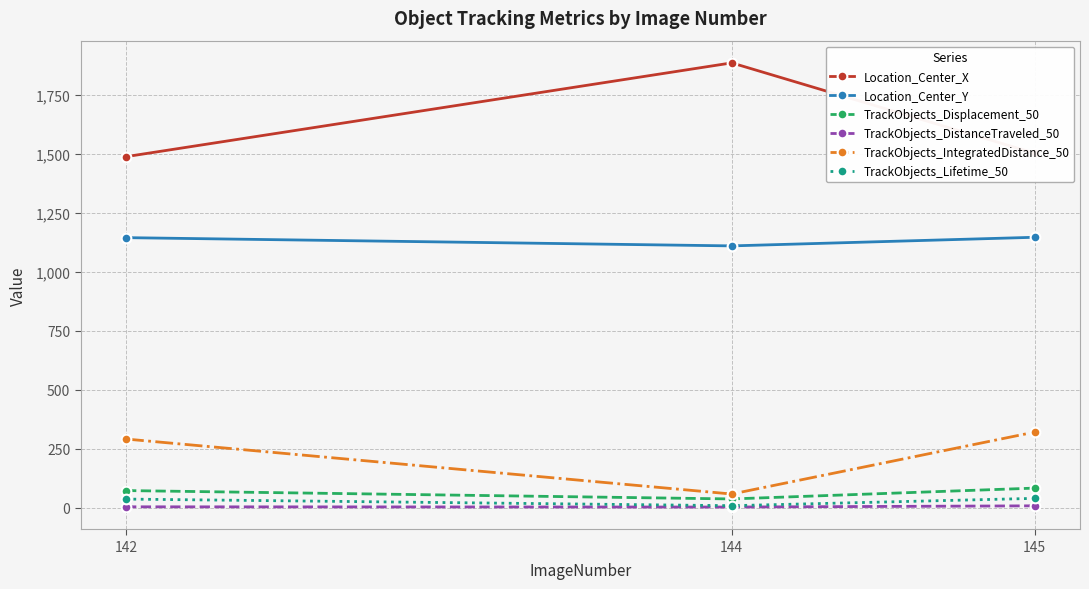

True or false: Location_Center_X has a value of 907.4 at 145.

False